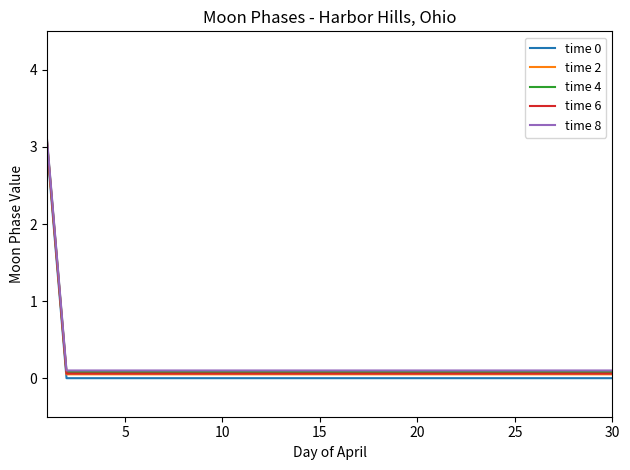

What is the greatest value displayed?

3.1